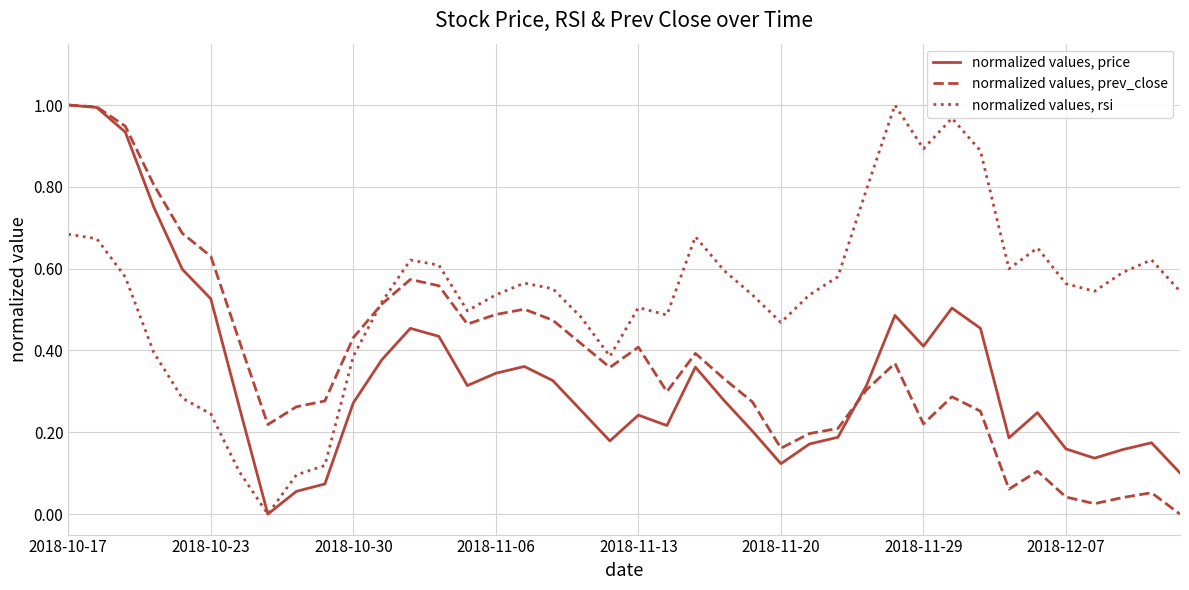

Rank the series by their average value, from lowest to highest.

normalized values, price, normalized values, prev_close, normalized values, rsi